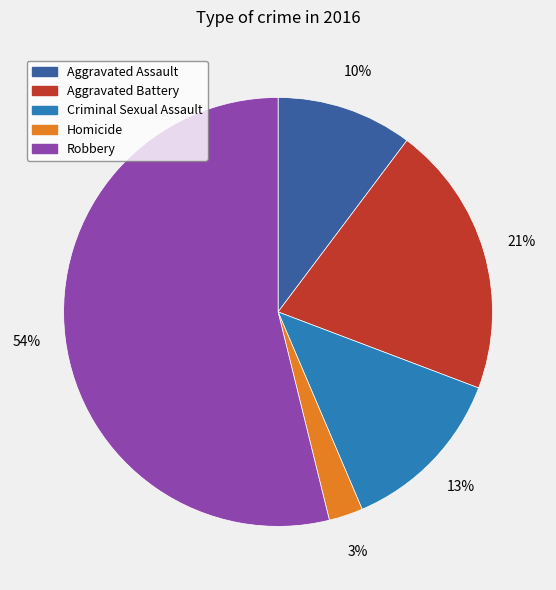

Rank the categories by value from highest to lowest.

Robbery, Aggravated Battery, Criminal Sexual Assault, Aggravated Assault, Homicide